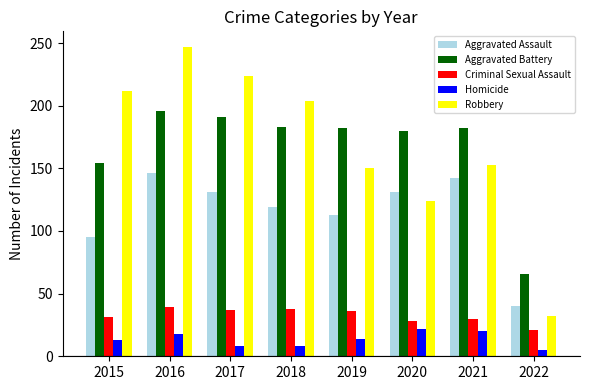

What is the difference between the highest and lowest values at 2016?

229